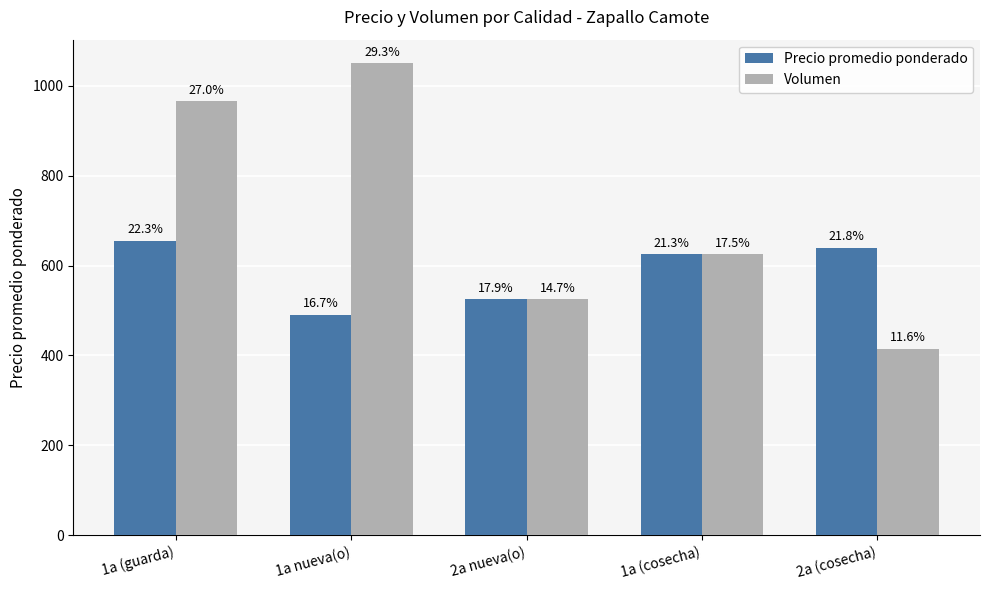

What is the difference between the Volumen values at 2a nueva(o) and 1a nueva(o)?

525